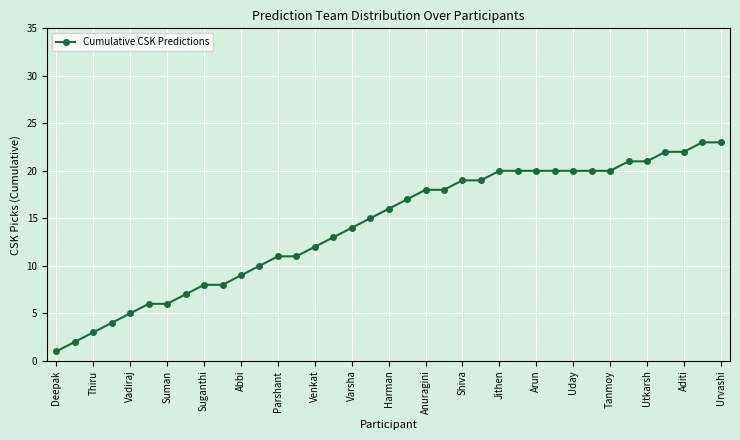

What is the value of the 31st point from the left?

20